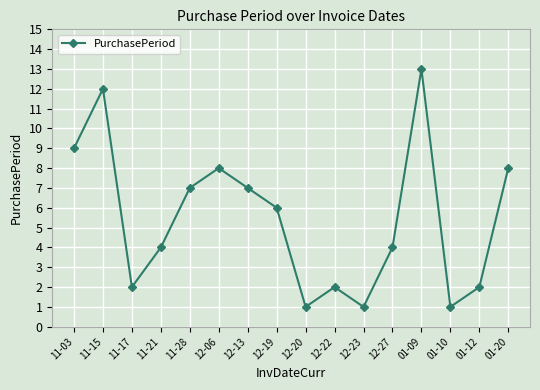

What is the difference between the values at 12-13 and 01-09?

6